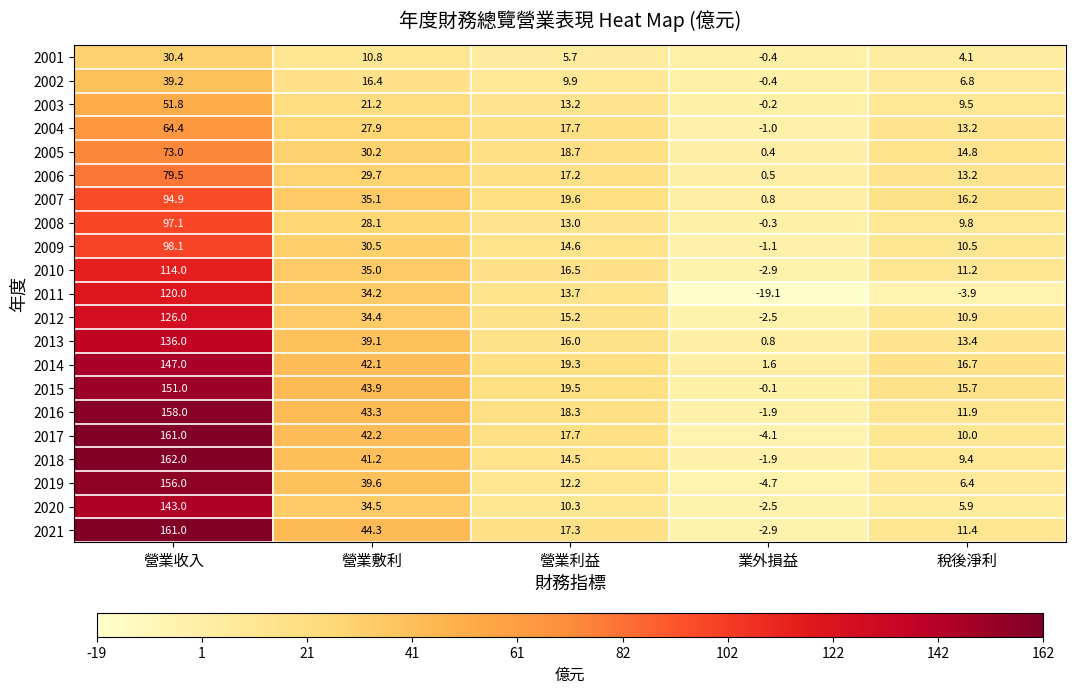

What is the total value across all series at 營業利益?

320.1